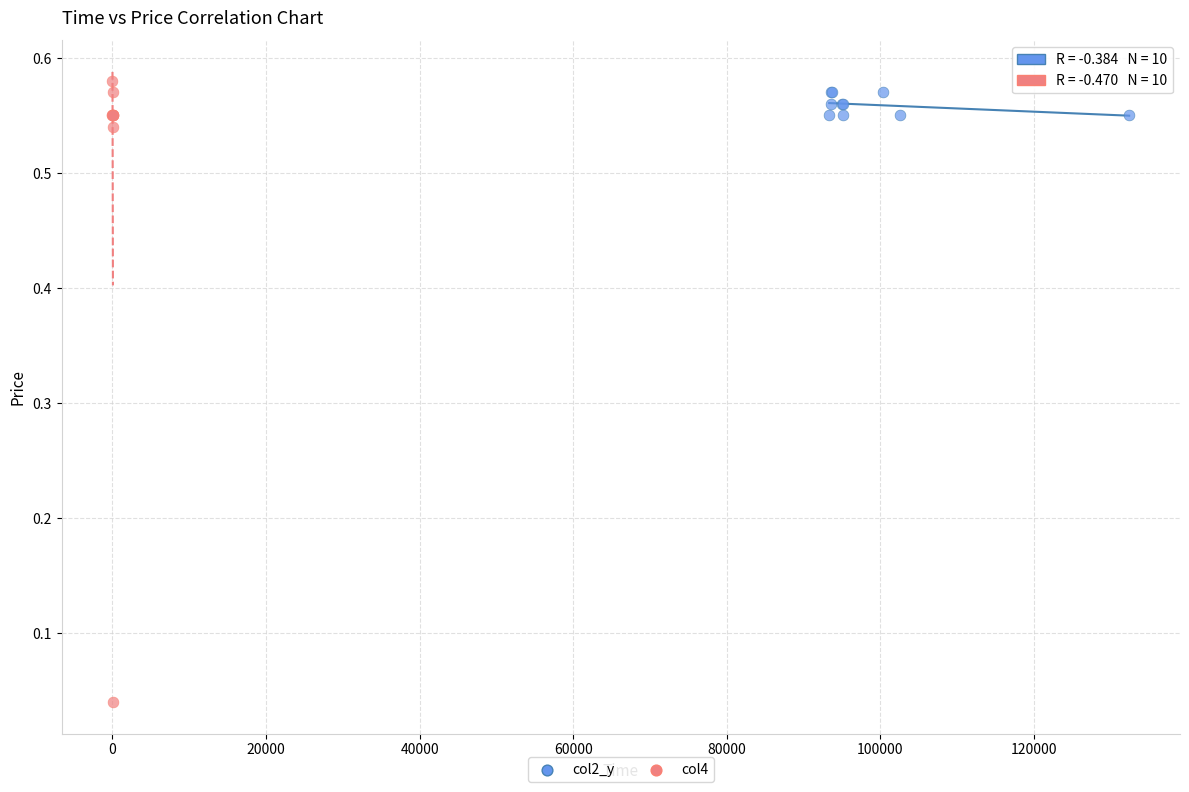

Which series has the widest spread of Y values?

col4